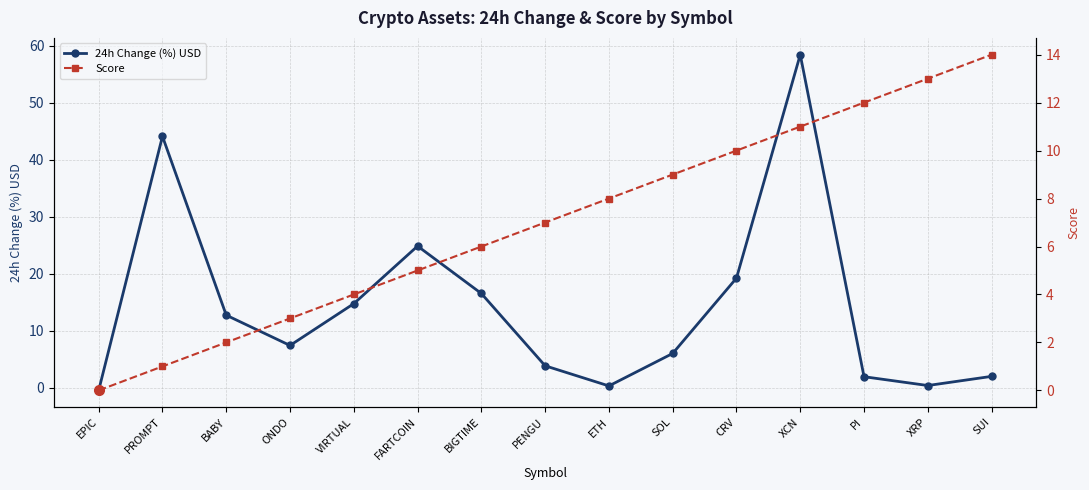

What value does the Score series have at PENGU?

7.0